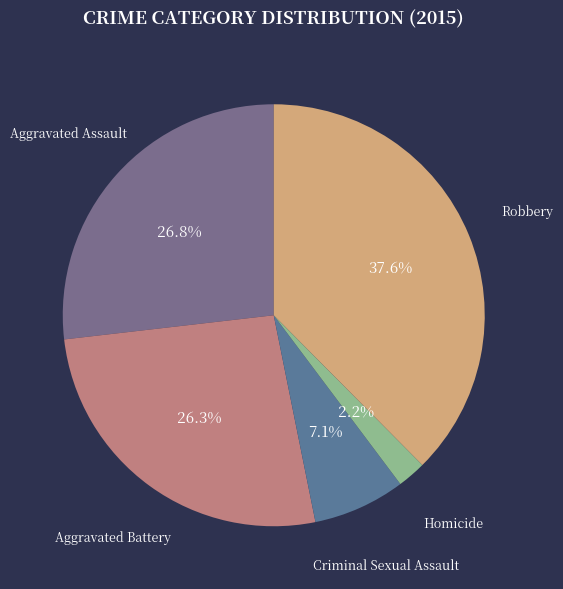

How many segments does this pie chart have?

5